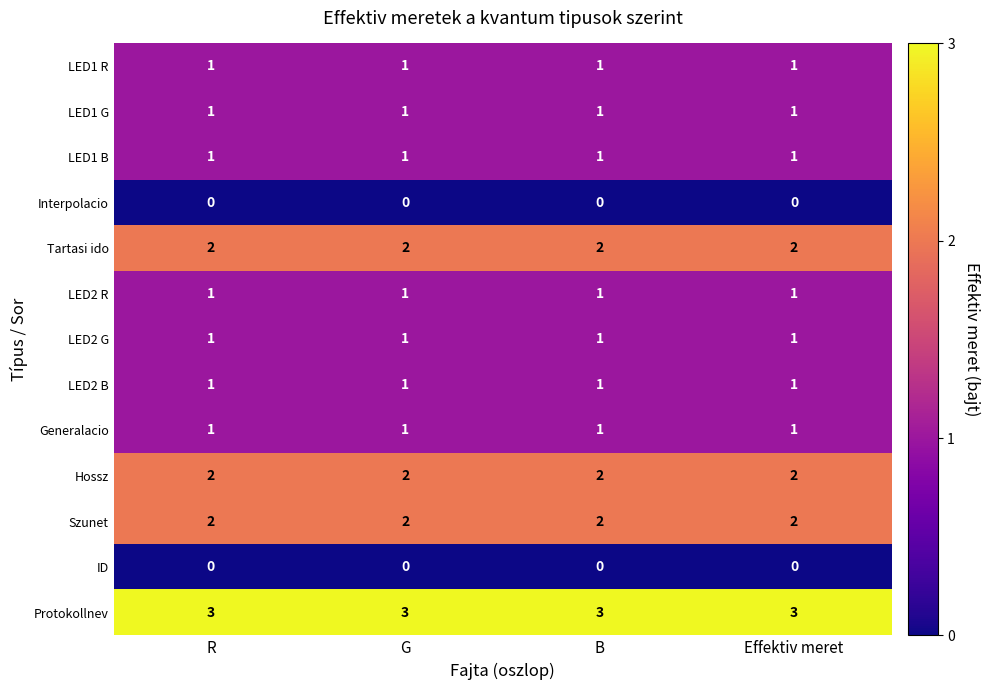

At how many categories does at least one series exceed 0?

4